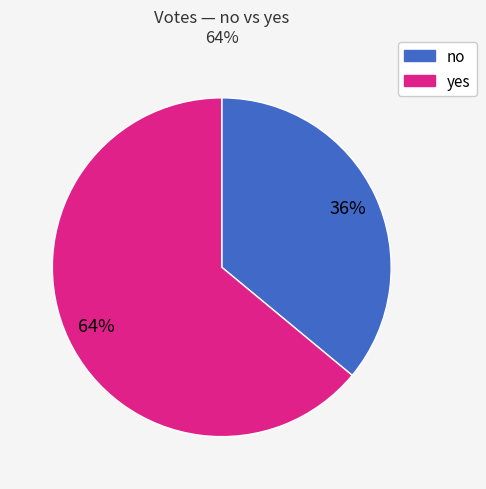

Which category has the smallest portion of the pie?

no